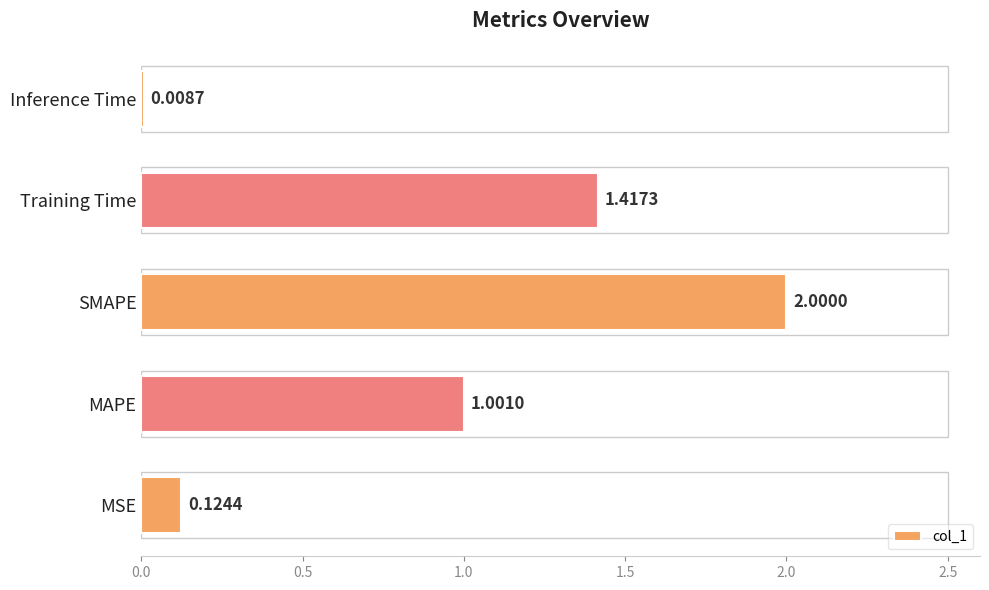

What is the average value?

0.9